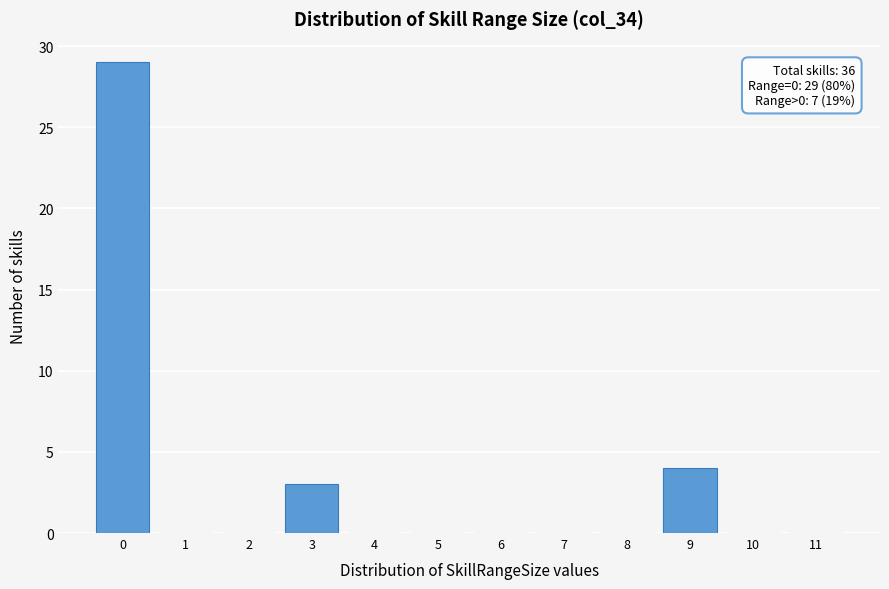

Which range on the x-axis has the tallest bar?

-0.5 to 0.5